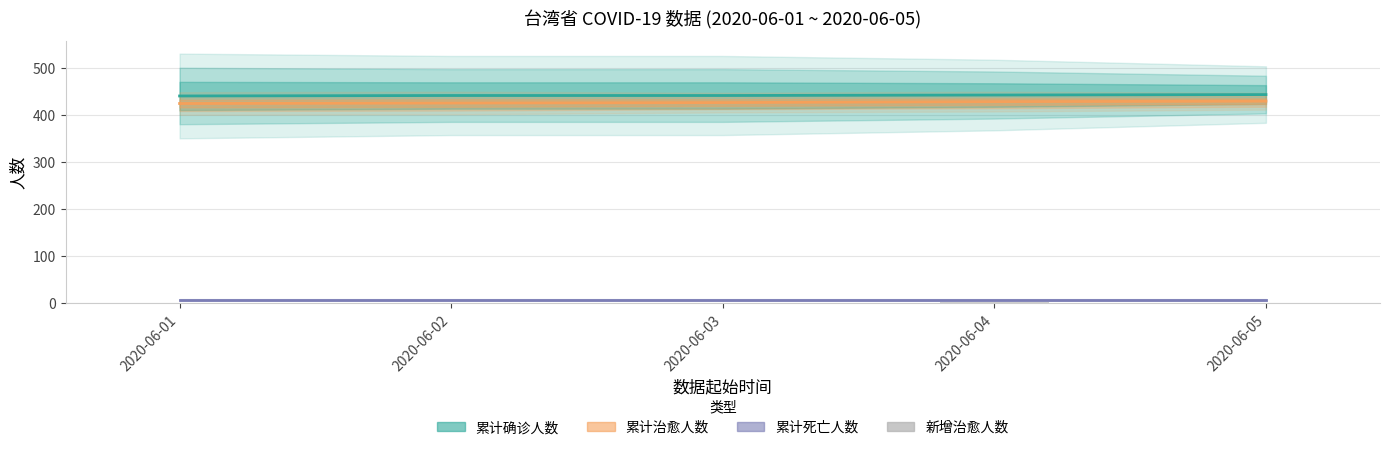

How many bars are there in total?

20